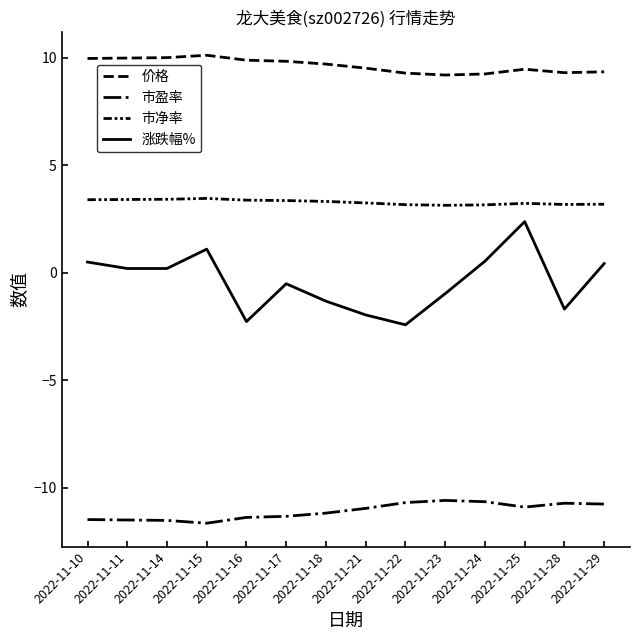

What is the total value across all series at 2022-11-10?

2.4